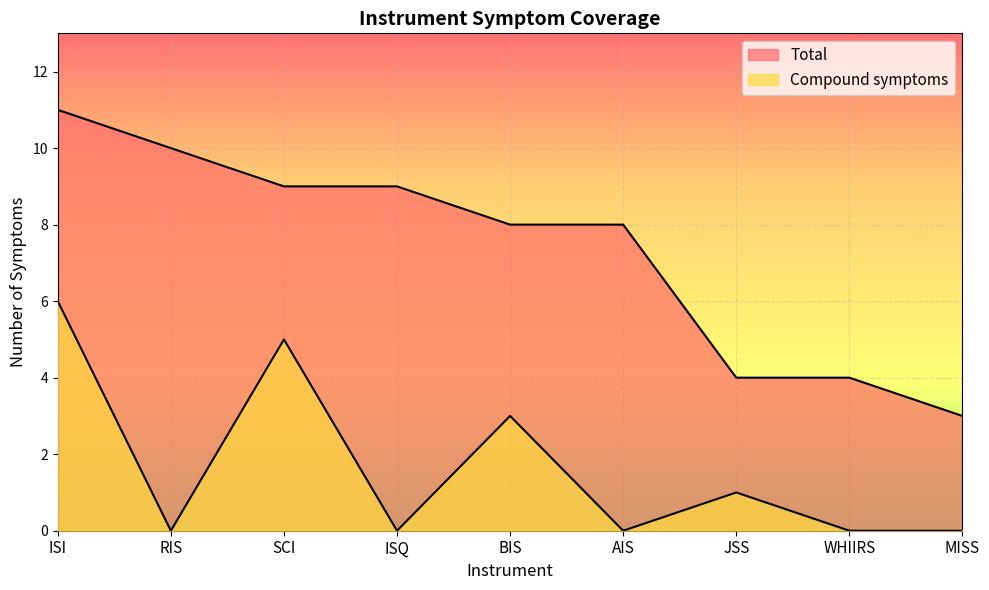

Reading left to right, what are all the values shown in this chart?

Total: ISI=11	RIS=10	SCI=9	ISQ=9	BIS=8	AIS=8	JSS=4	WHIIRS=4	MISS=3
Compound symptoms: ISI=6	RIS=0	SCI=5	ISQ=0	BIS=3	AIS=0	JSS=1	WHIIRS=0	MISS=0